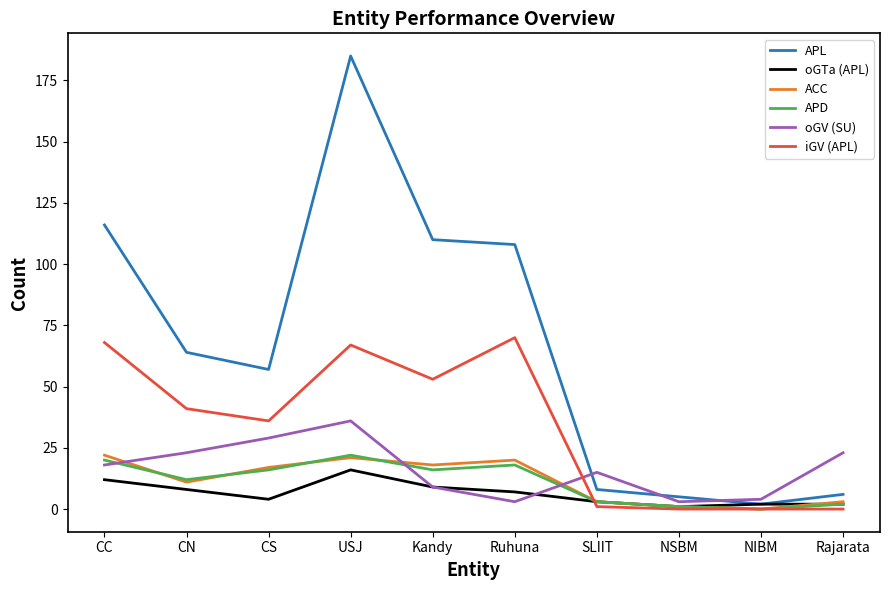

The value of APL at NSBM is 5. True or false?

True